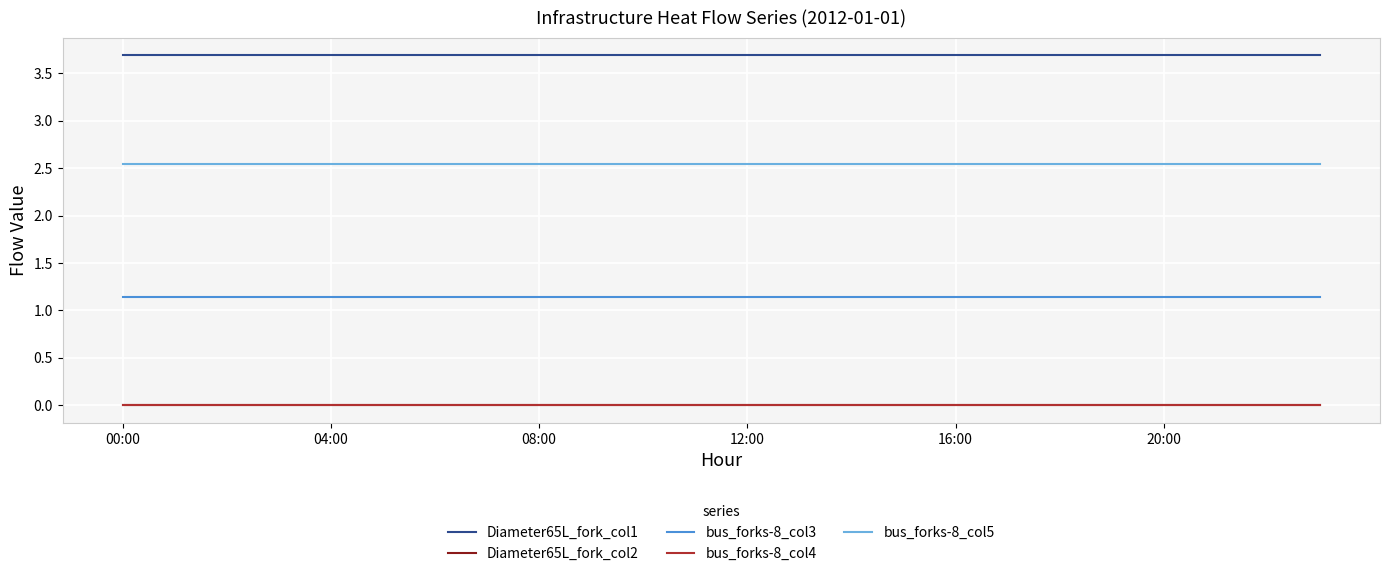

Which label corresponds to the largest value in the chart?

00:00